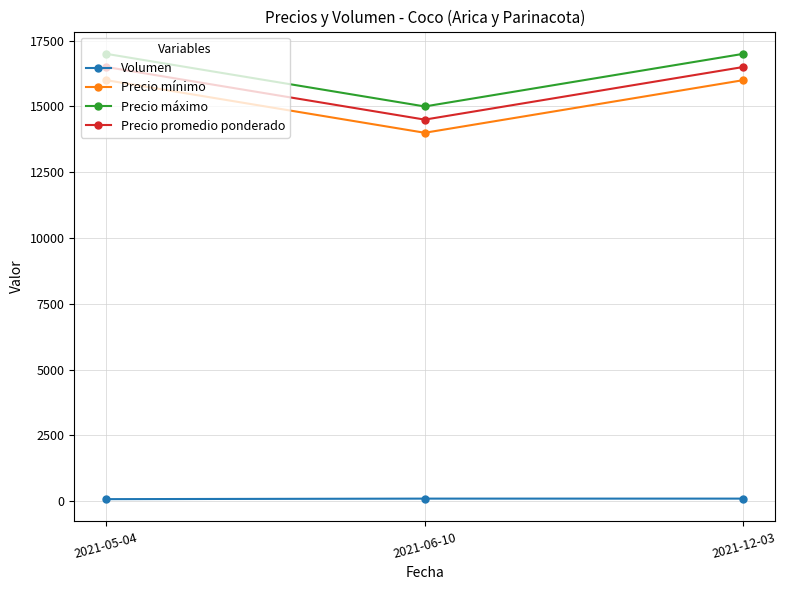

What is the total value across all series at 2021-06-10?

43600